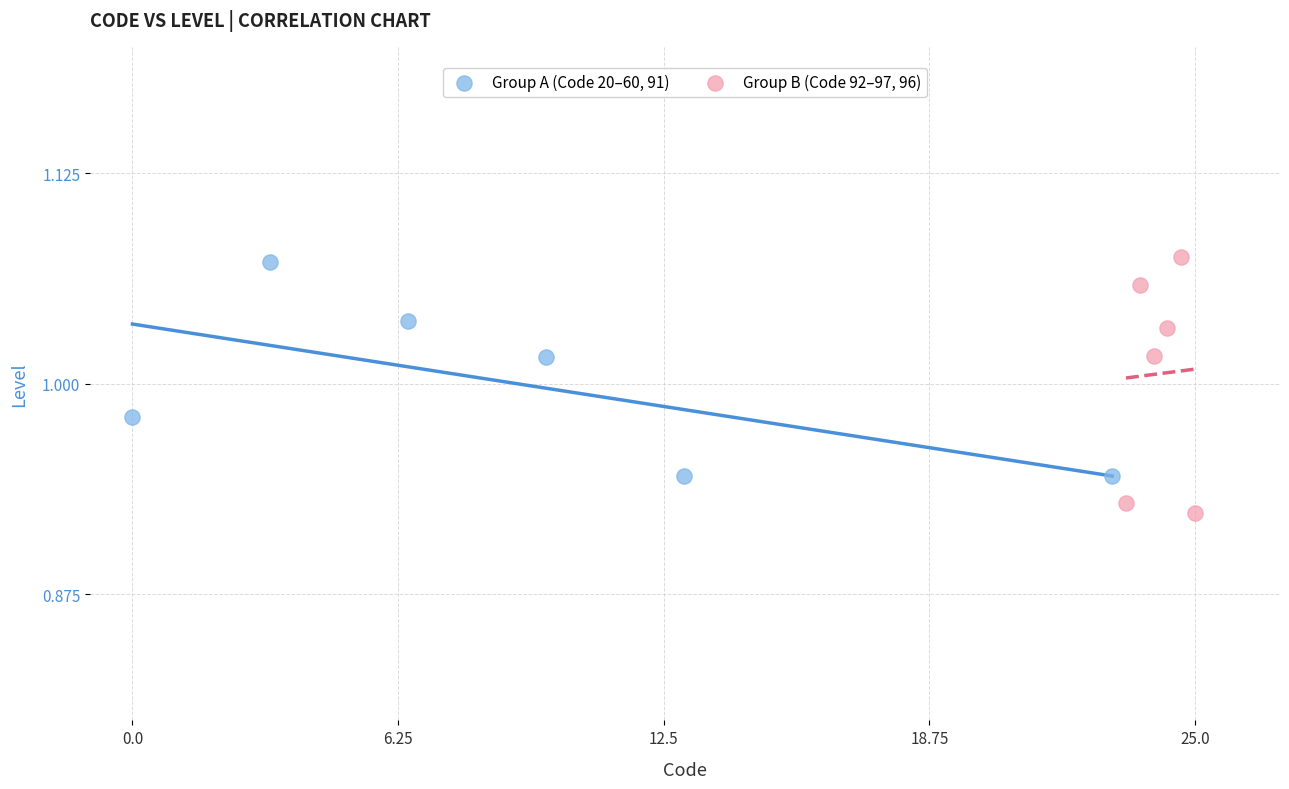

Which series has the largest Y range (max minus min)?

Group B (Code 92–97, 96)